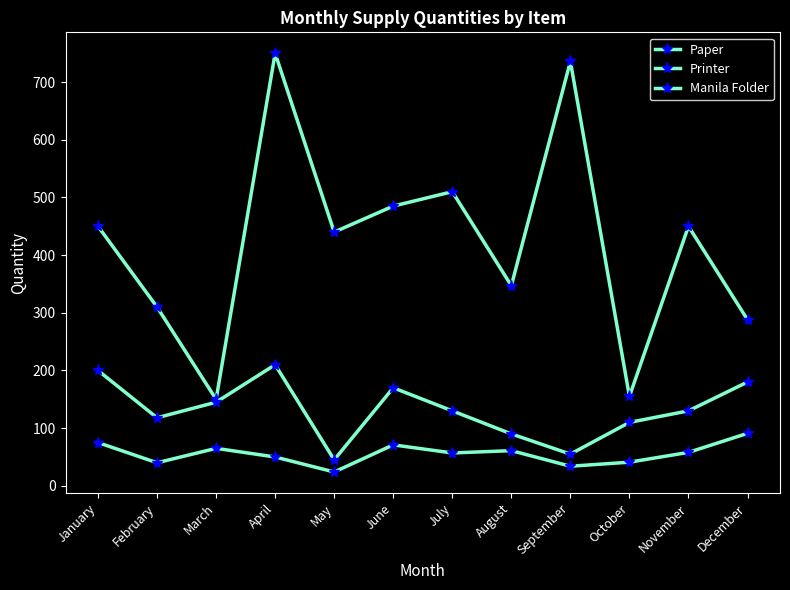

How many lines are shown in the chart?

3